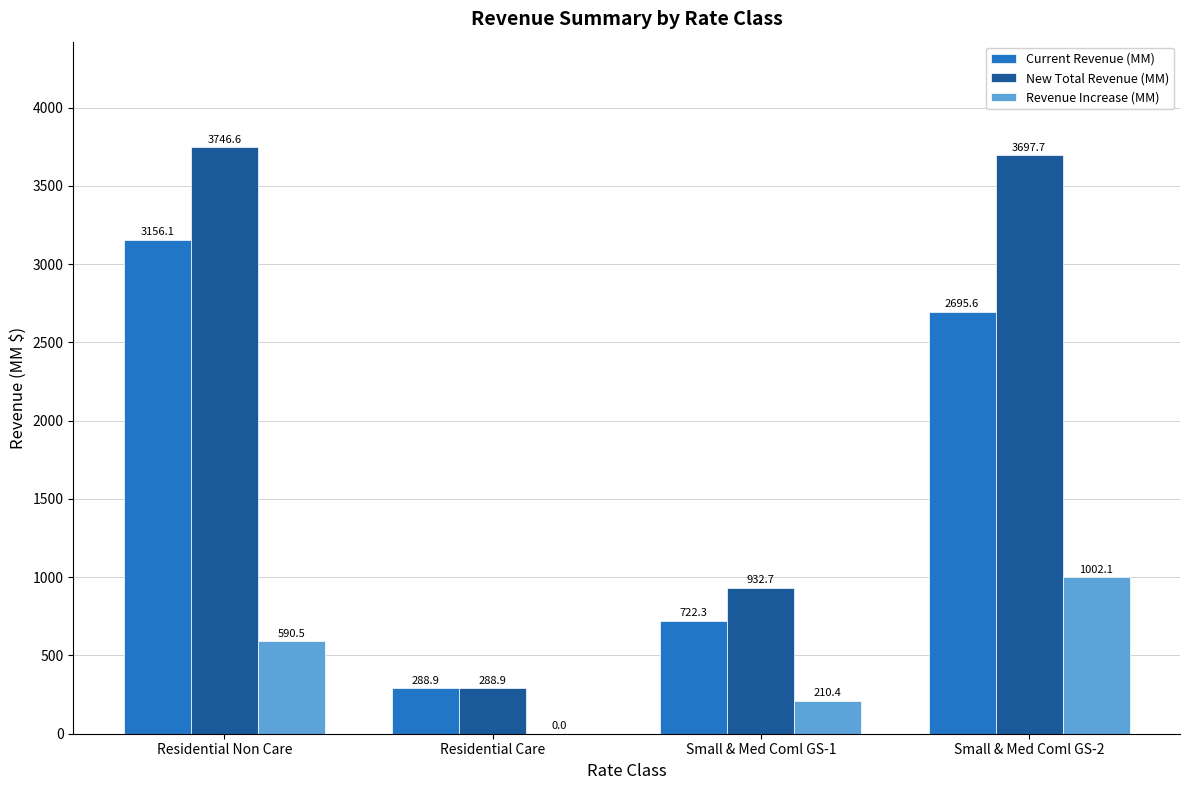

Reading right to left, list all the values displayed in this chart.

Current Revenue (MM): 2695.6	722.3	288.9	3156.1
New Total Revenue (MM): 3697.7	932.7	288.9	3746.6
Revenue Increase (MM): 1002.1	210.4	0.0	590.5